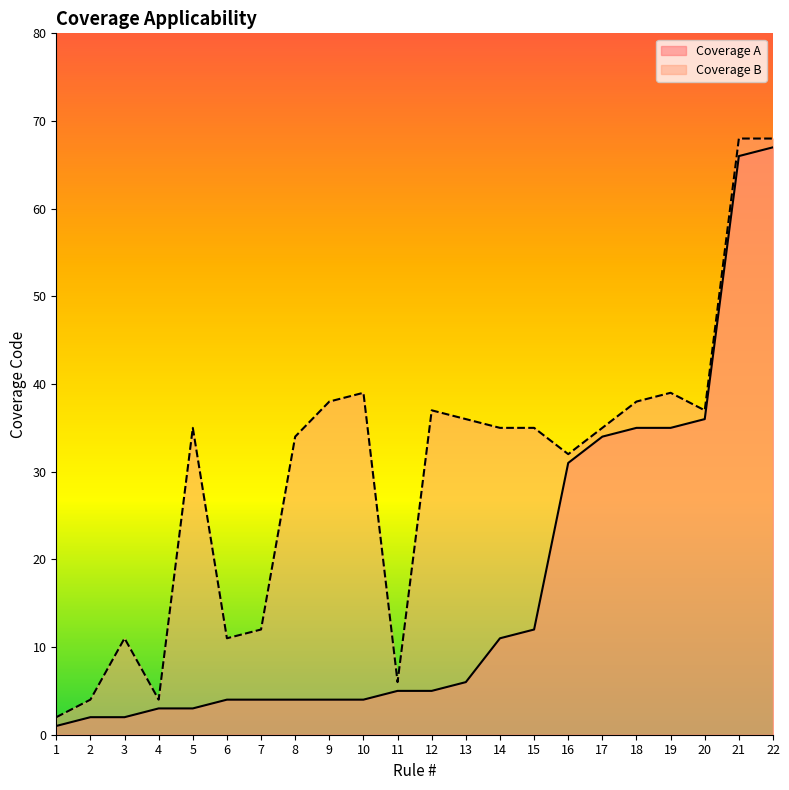

What is the difference between the highest and lowest values at 11?

1